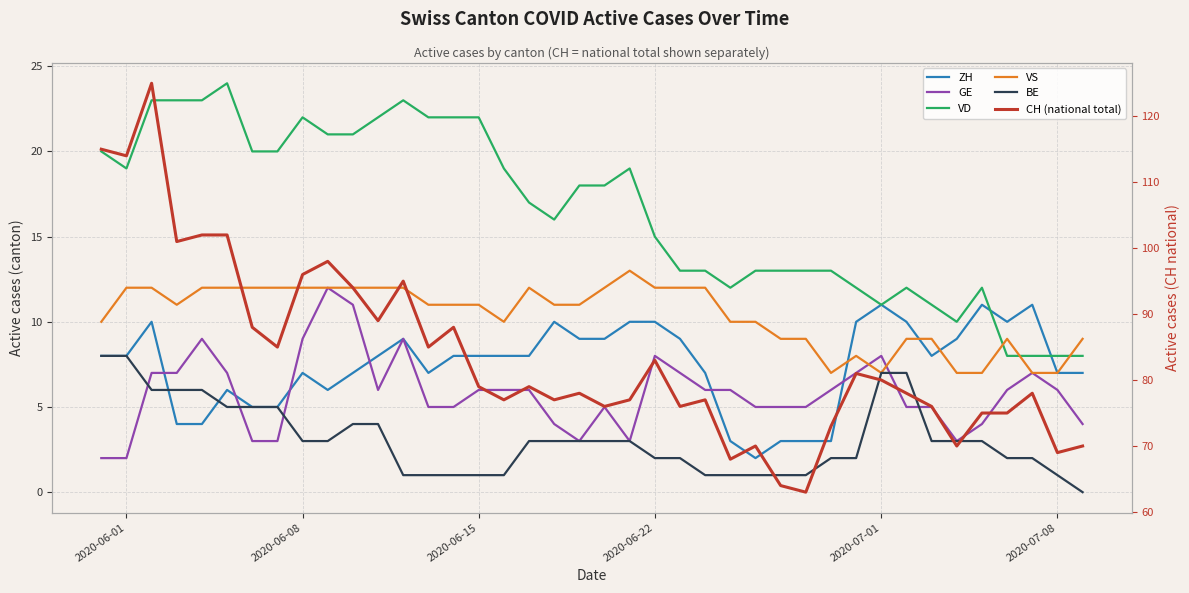

True or false: VD has more than 2 points higher than both neighbors.

True